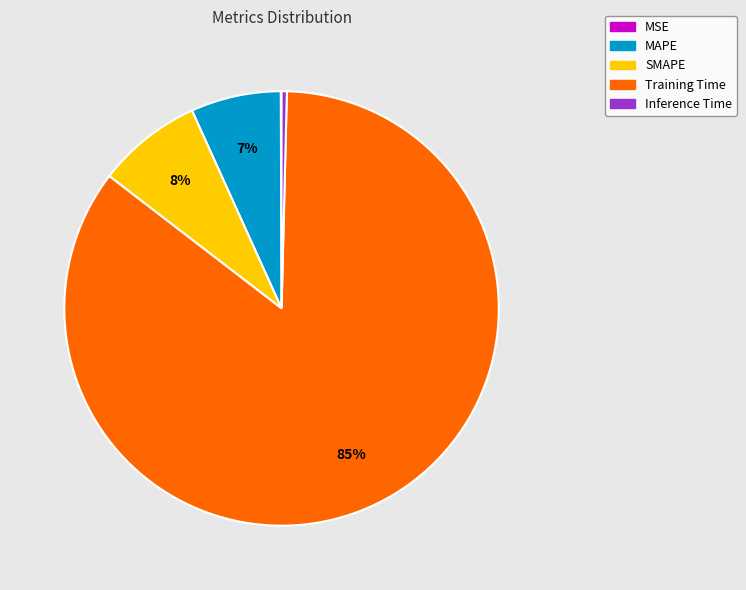

Is there any slice that represents more than half of the pie?

Yes